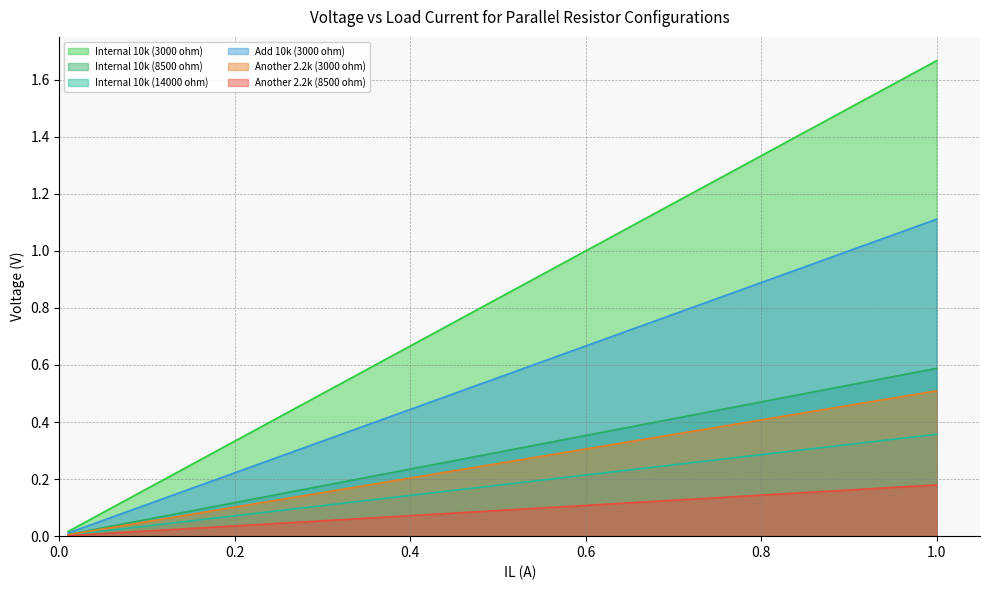

Rank the series by their maximum value, from highest to lowest.

Internal 10k (3000 ohm), Add 10k (3000 ohm), Internal 10k (8500 ohm), Another 2.2k (3000 ohm), Internal 10k (14000 ohm), Another 2.2k (8500 ohm)